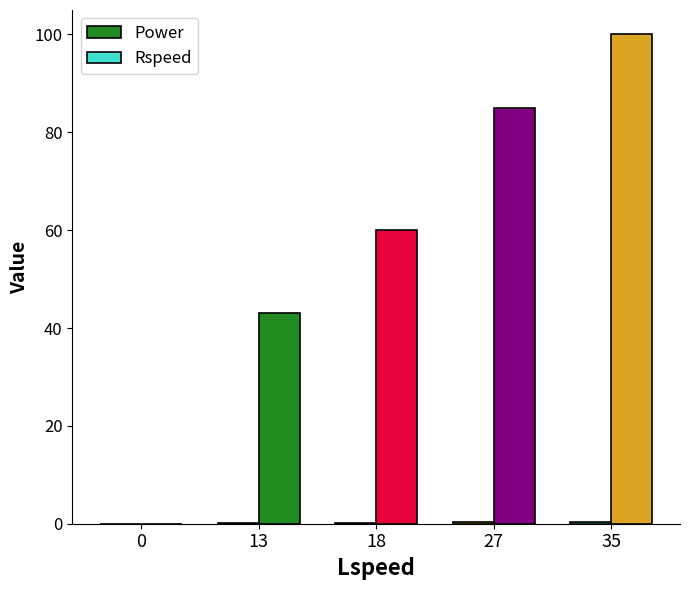

How many series are shown in this chart?

2